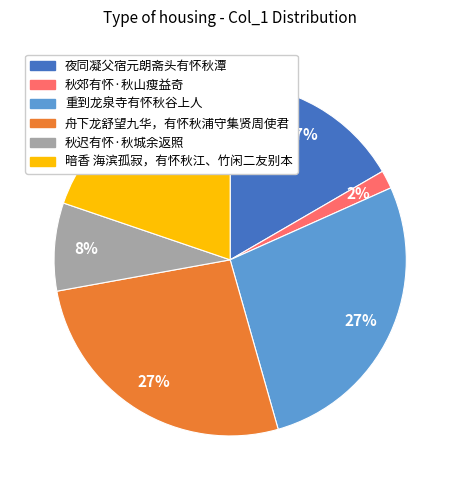

Is it true that 暗香 海滨孤寂，有怀秋江、竹闲二友别本 is 5% of the pie?

False